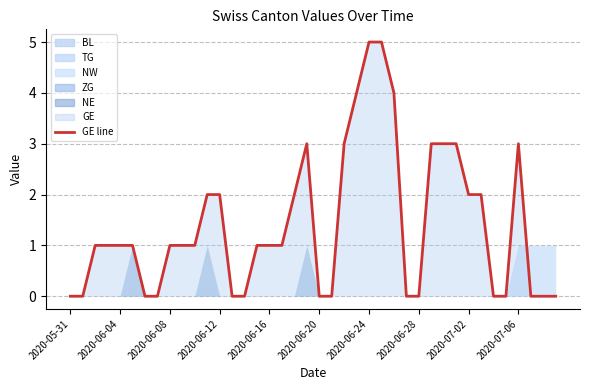

What is the average value?

1